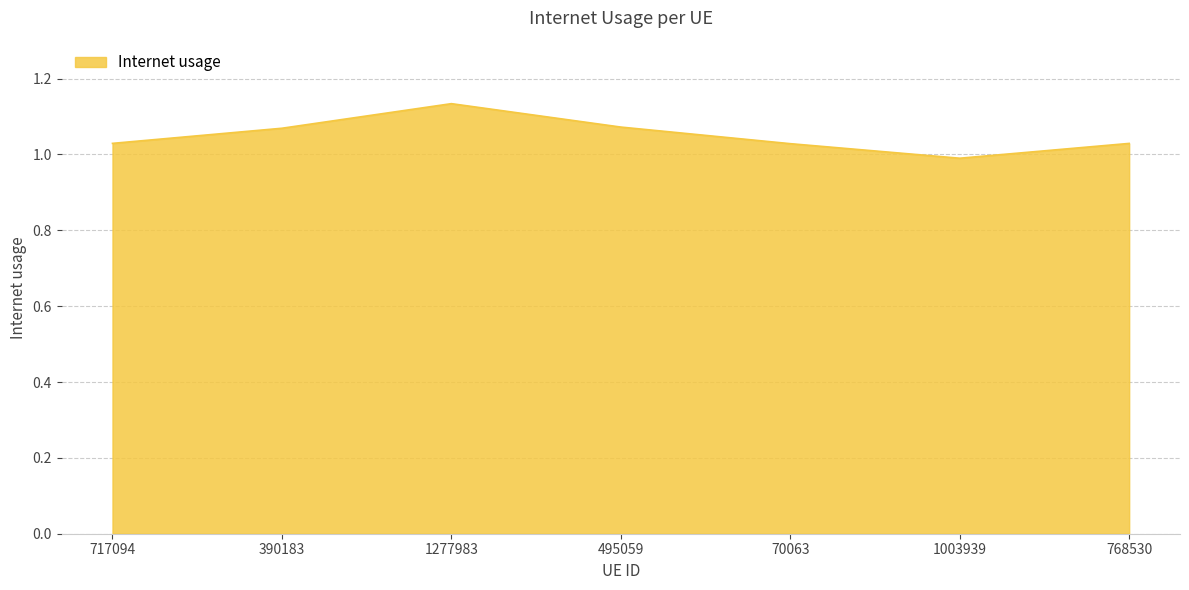

Which has a higher value, 1003939 or 70063?

70063